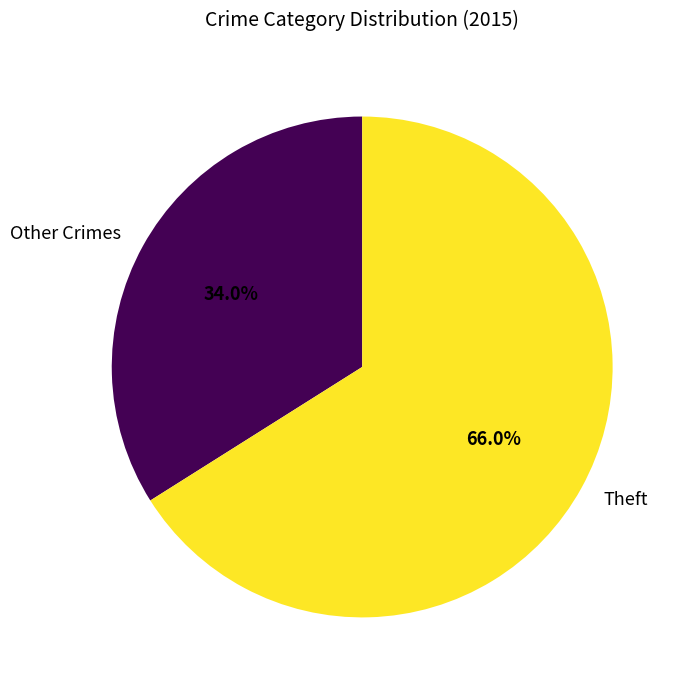

What is the largest slice in the pie chart?

Theft